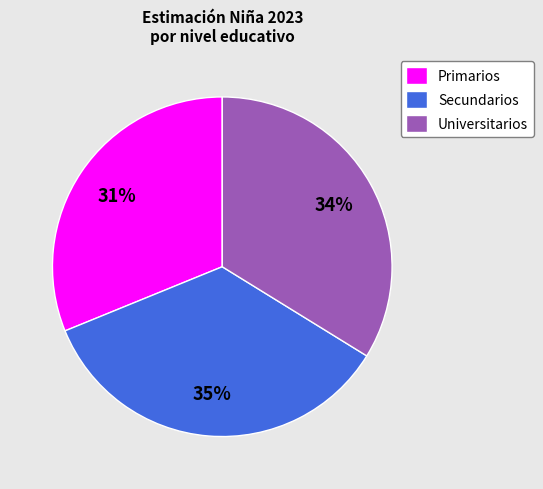

Combined, do Secundarios and Universitarios account for over 50%?

Yes